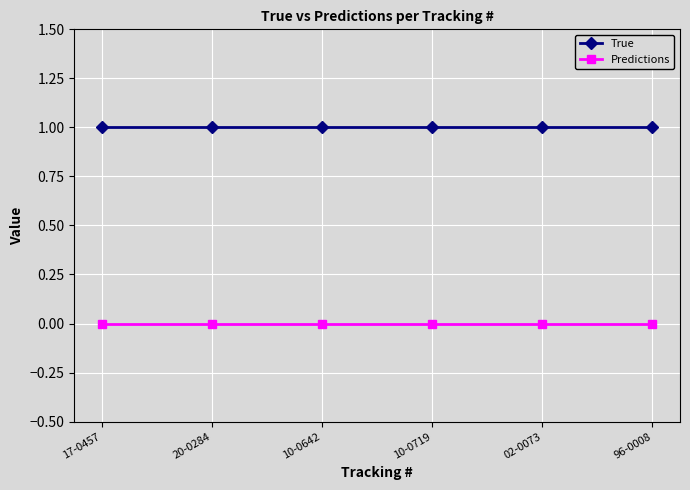

What is the label of the 2nd point from the right?

02-0073